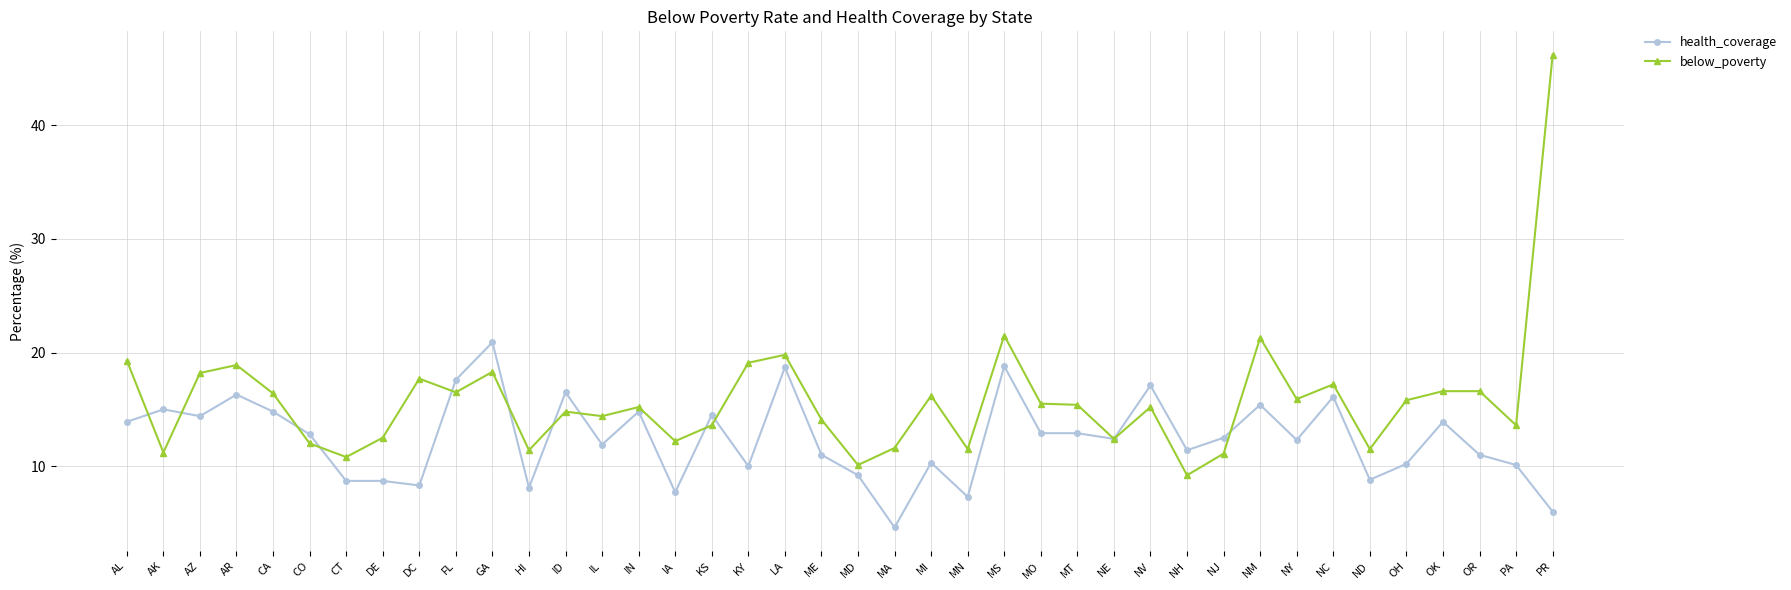

List the series in order of their peak value, highest first.

below_poverty, health_coverage